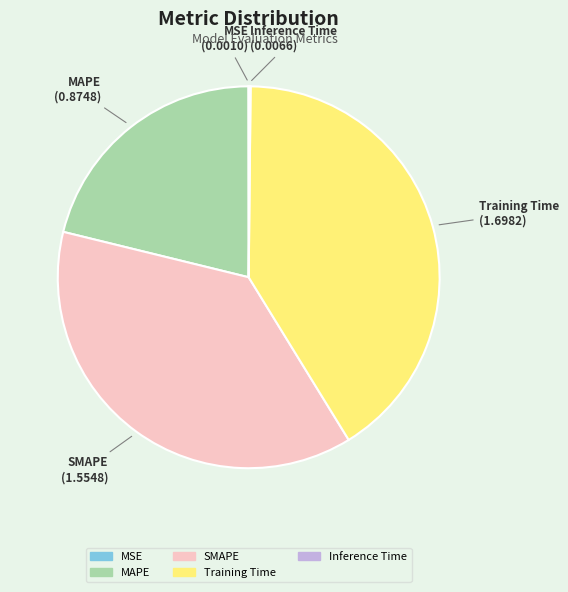

Which slice is the largest?

Training Time